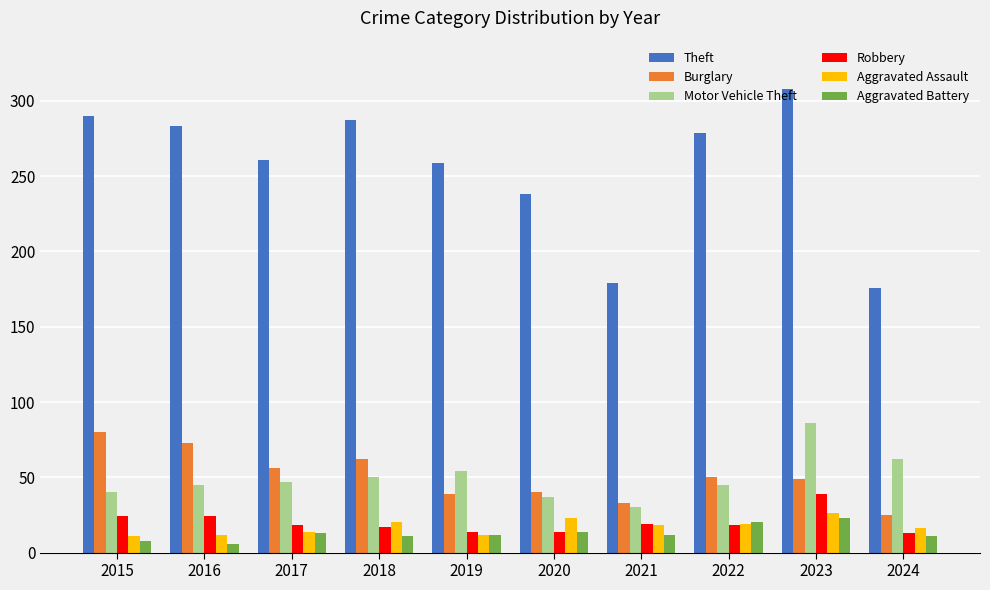

Is it true that Theft equals 347 at 2017?

False